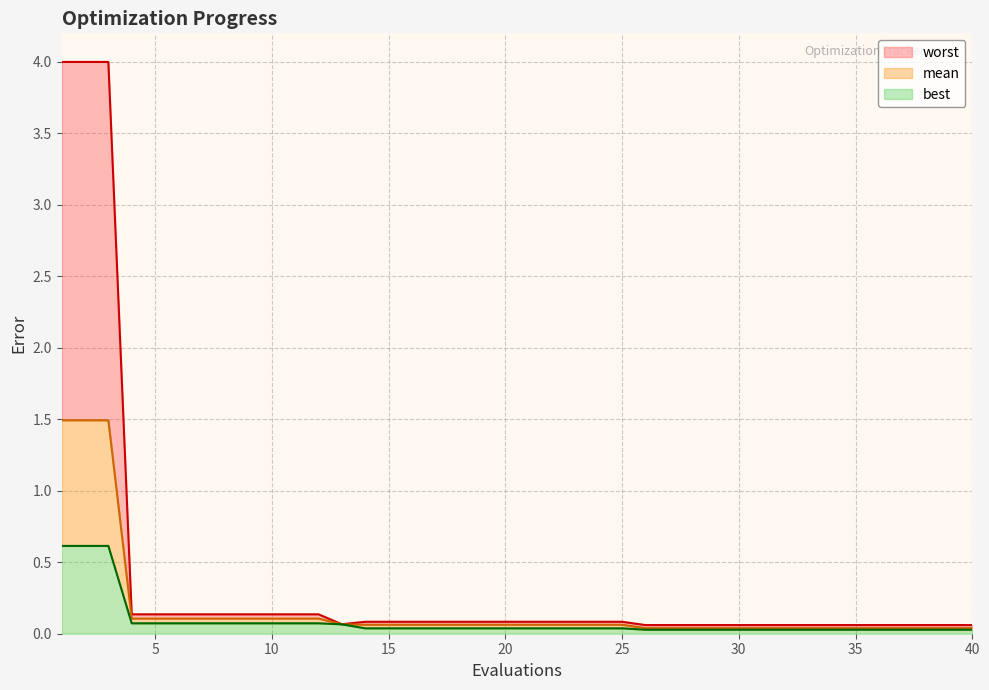

Is it true that mean equals 0.1 at 18?

True